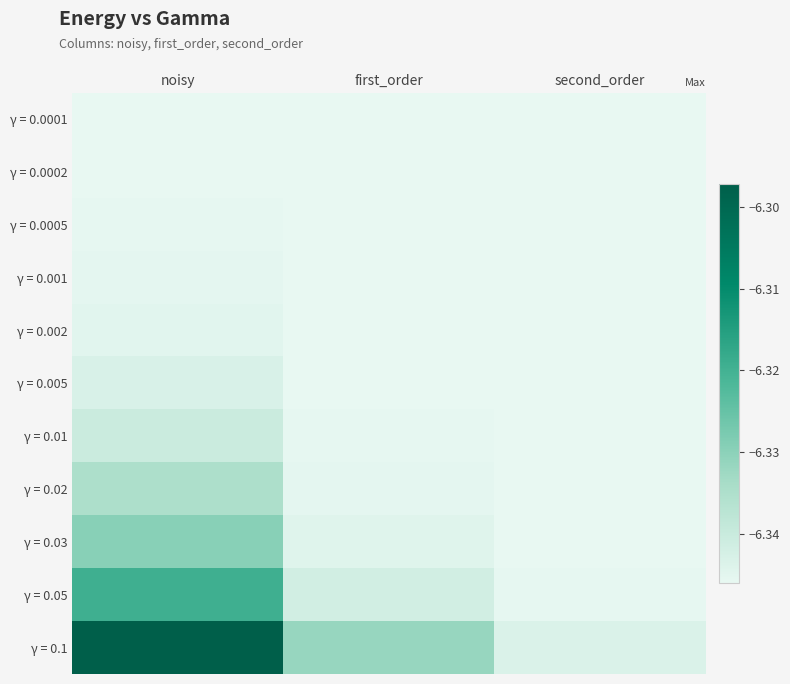

Reading left to right, transcribe all the data shown in this chart.

γ = 0.0001: noisy=-6.3	first_order=-6.3	second_order=-6.3
γ = 0.0002: noisy=-6.3	first_order=-6.3	second_order=-6.3
γ = 0.0005: noisy=-6.3	first_order=-6.3	second_order=-6.3
γ = 0.001: noisy=-6.3	first_order=-6.3	second_order=-6.3
γ = 0.002: noisy=-6.3	first_order=-6.3	second_order=-6.3
γ = 0.005: noisy=-6.3	first_order=-6.3	second_order=-6.3
γ = 0.01: noisy=-6.3	first_order=-6.3	second_order=-6.3
γ = 0.02: noisy=-6.3	first_order=-6.3	second_order=-6.3
γ = 0.03: noisy=-6.3	first_order=-6.3	second_order=-6.3
γ = 0.05: noisy=-6.3	first_order=-6.3	second_order=-6.3
γ = 0.1: noisy=-6.3	first_order=-6.3	second_order=-6.3